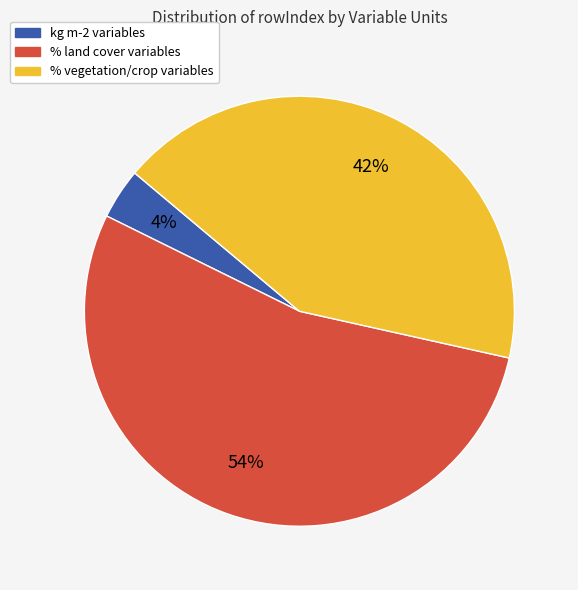

Is there a majority slice in this chart?

Yes